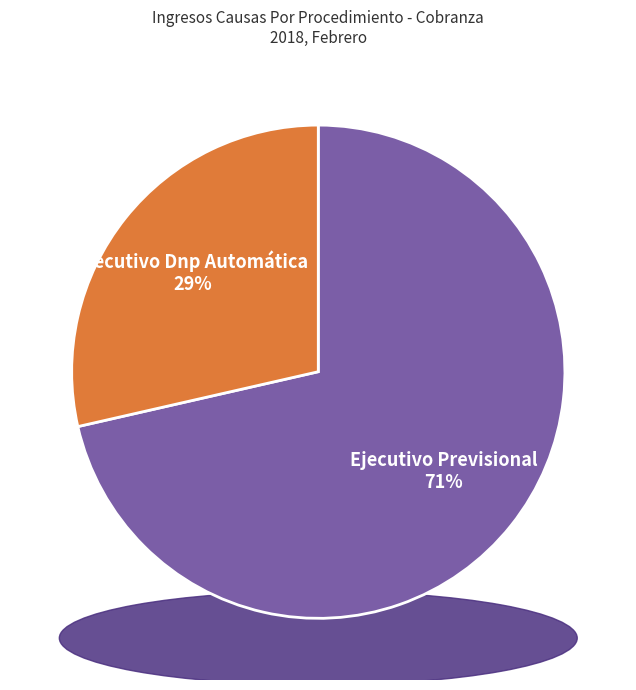

What is the total percentage of Ejecutivo Dnp Automática and Ejecutivo Previsional?

100.0%